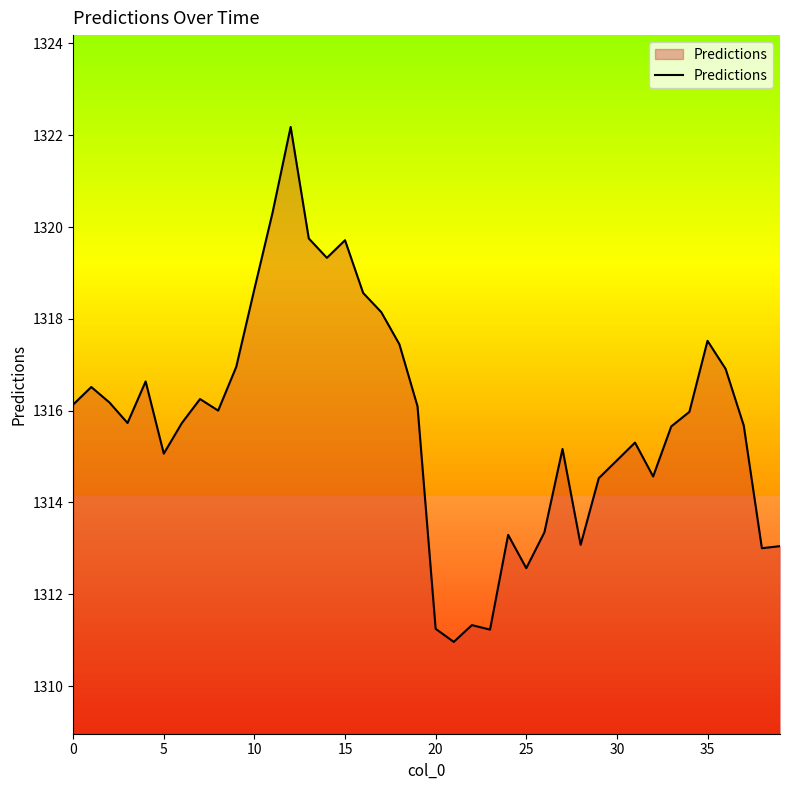

True or false: Predictions has a value of 1746.3 at 20.

False